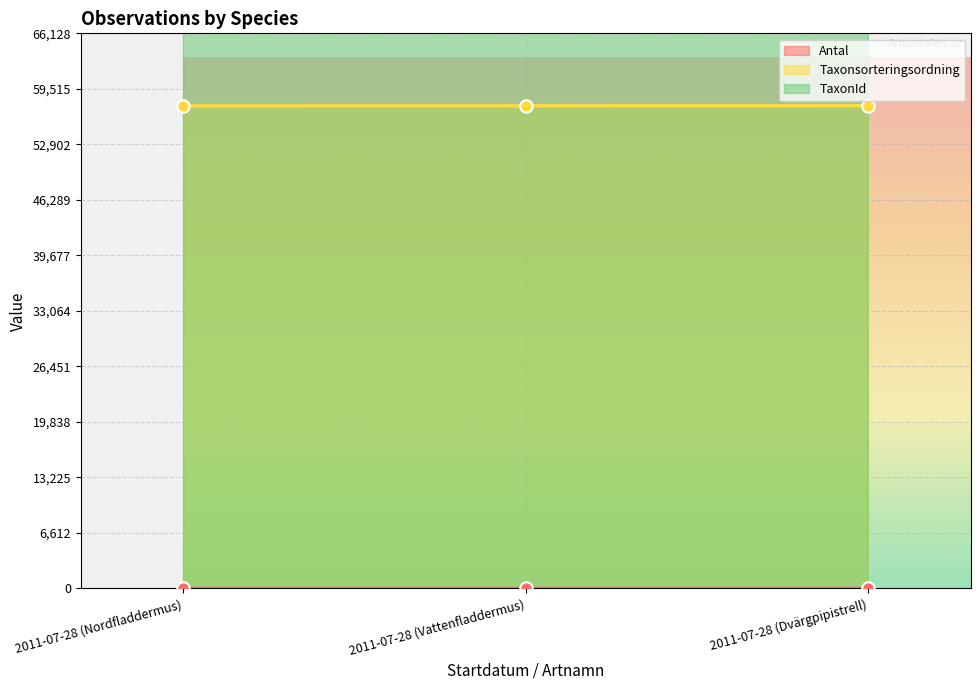

Is the value of Taxonsorteringsordning at 2011-07-28 (Dvärgpipistrell) greater than the value of Antal at 2011-07-28 (Dvärgpipistrell)?

Yes